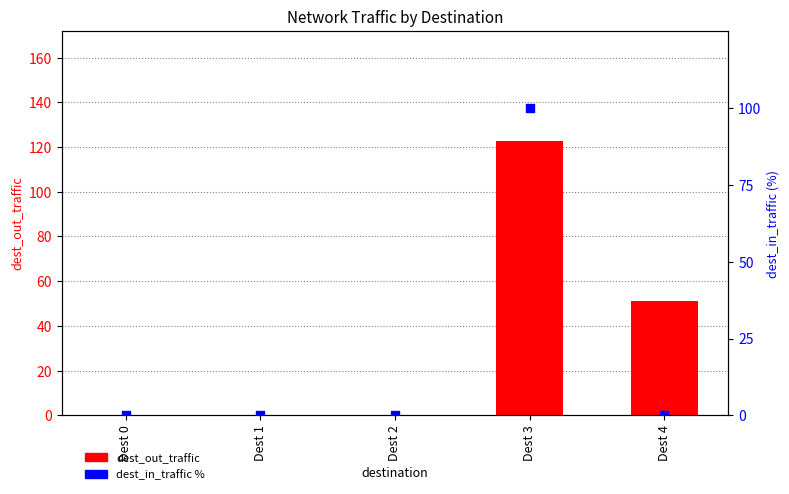

Which series contains the lowest Y value?

dest_out_traffic